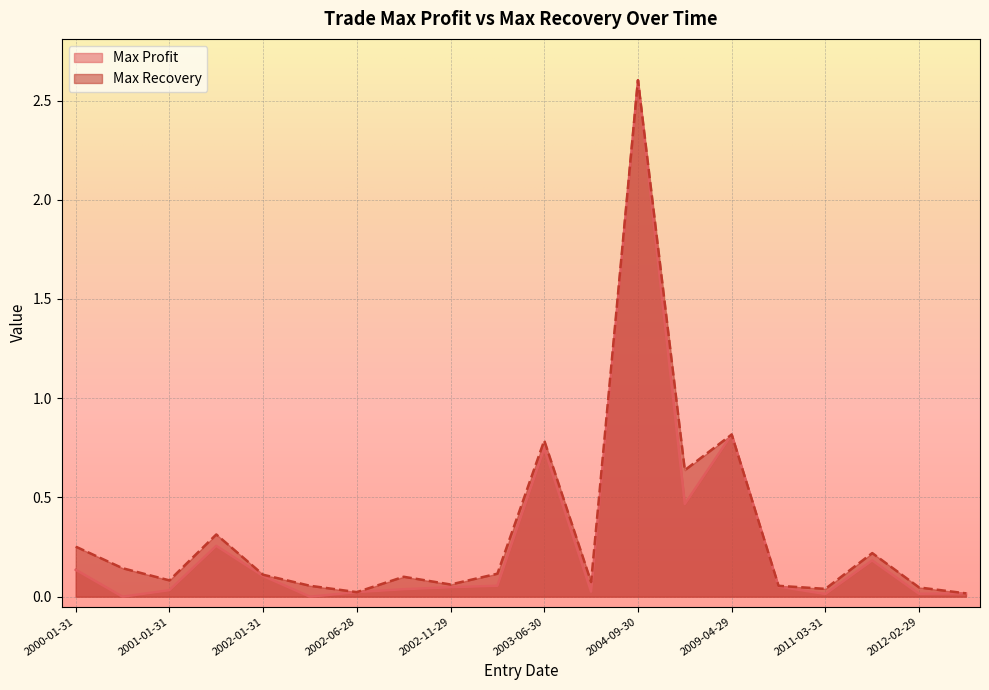

How many intersections are there between Max Profit and Max Recovery?

2